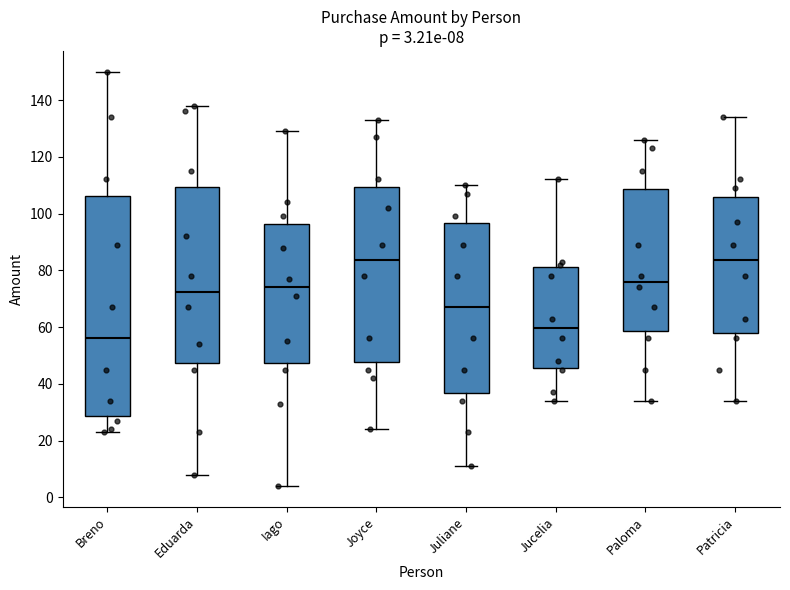

Which box's median line is the lowest?

Breno